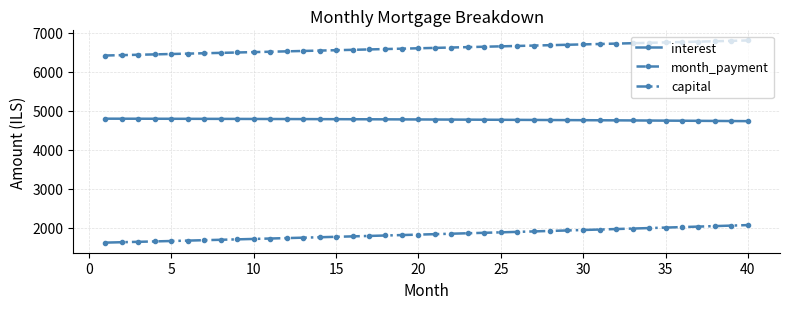

True or false: interest and capital cross at least once.

False